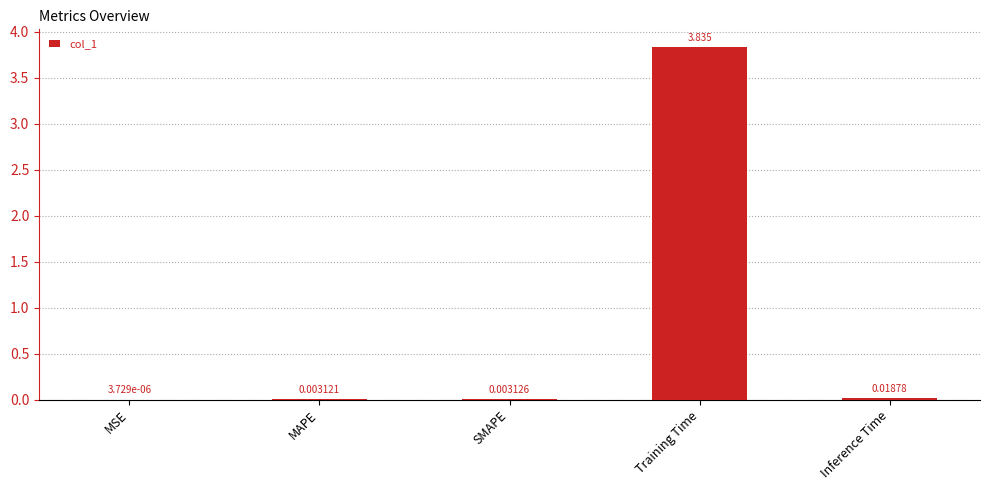

Between MSE and Training Time, which is larger?

Training Time